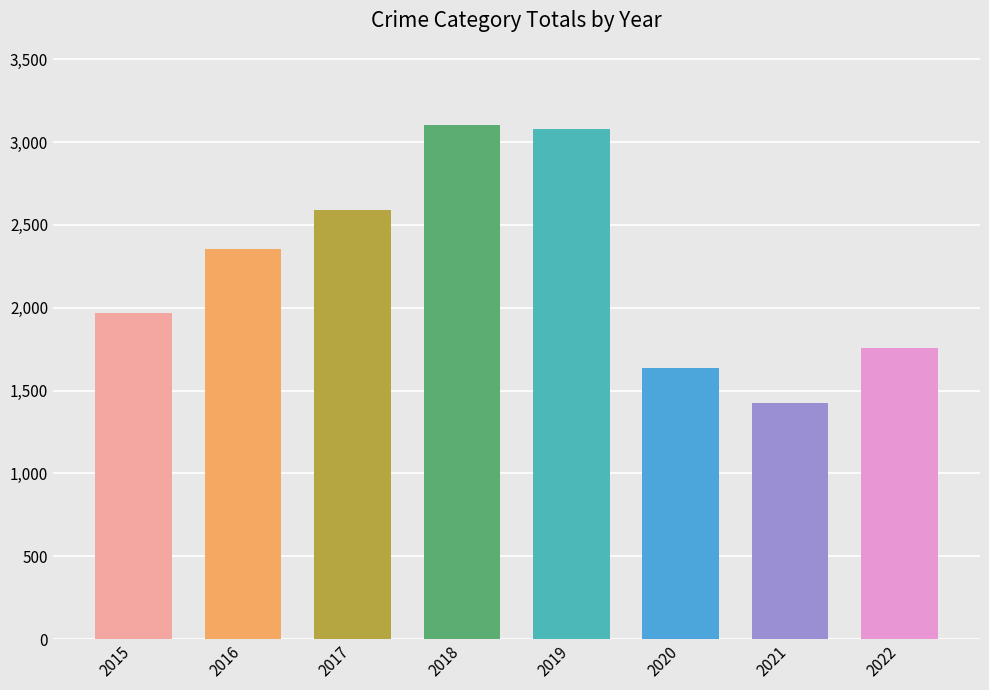

What is the value of the 1st bar from the left?

1968